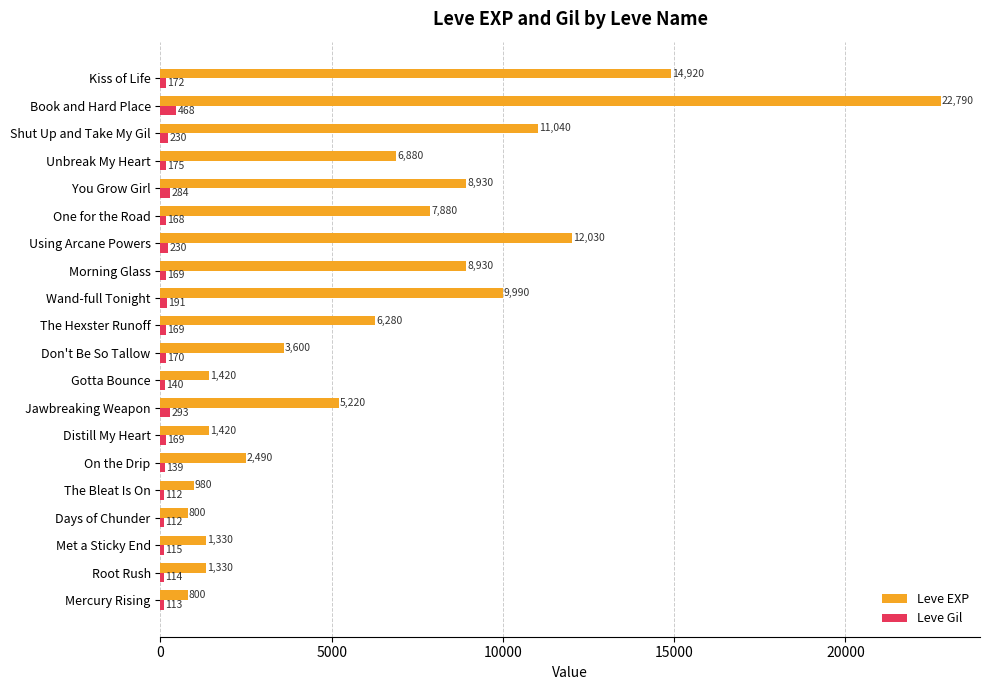

Which series has the largest total across all categories?

Leve EXP